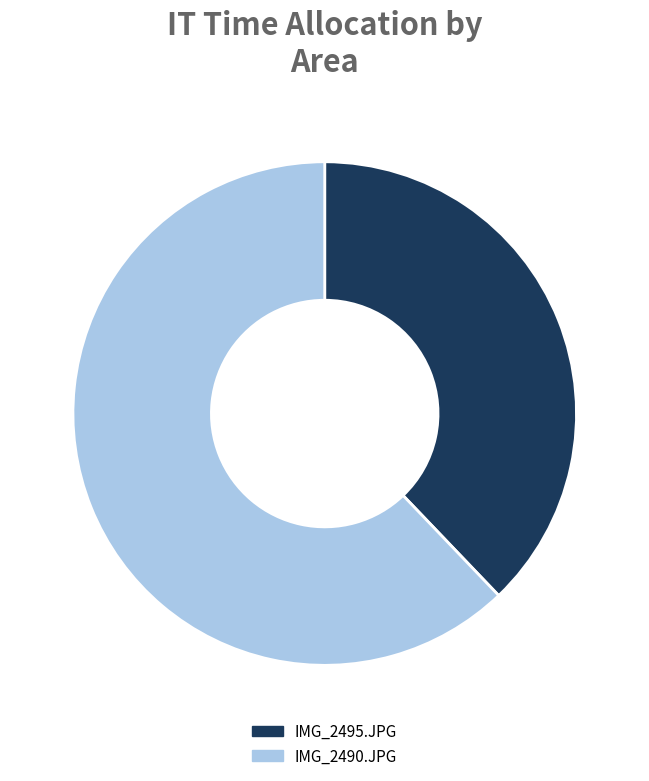

True or false: IMG_2490.JPG accounts for 62% of the total.

True